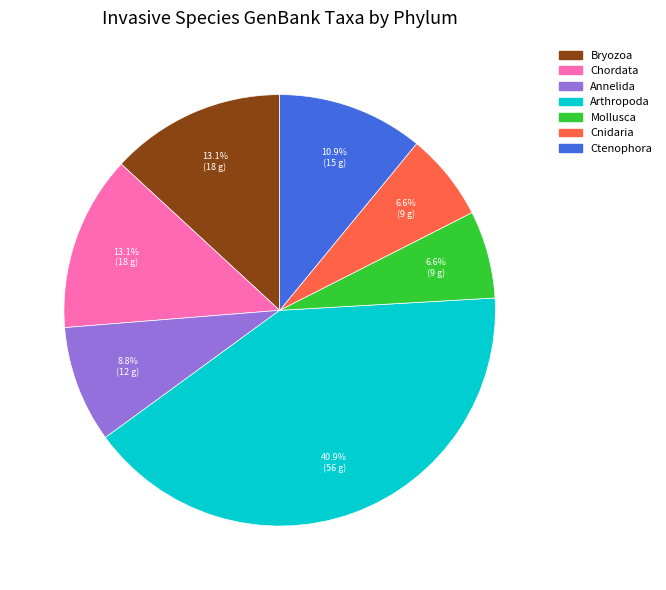

Does any single category account for the majority?

No